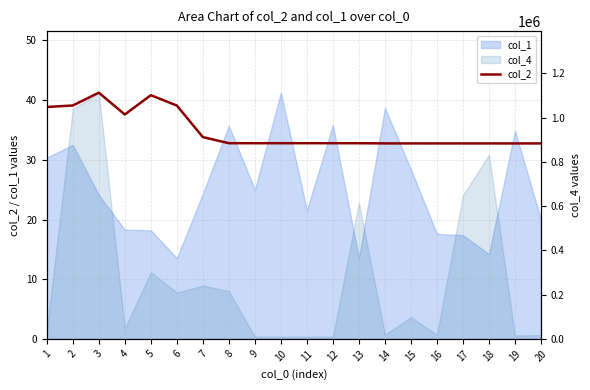

Does the chart display data point markers on the line(s)?

No